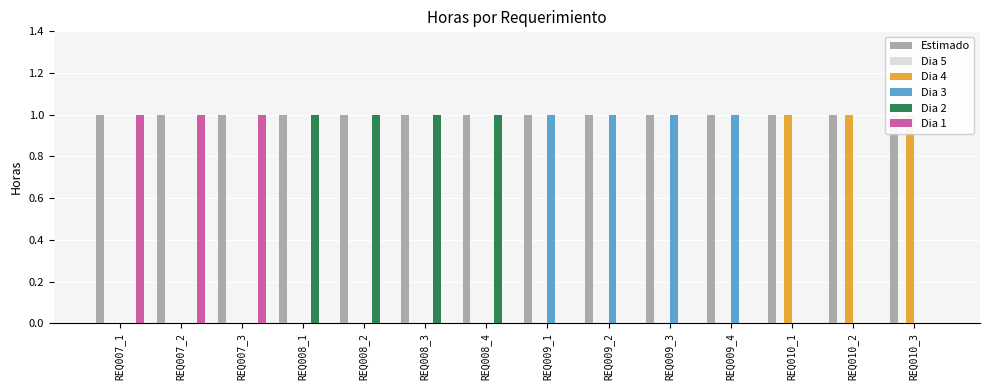

How many Dia 4 values are between 0 and 1?

14